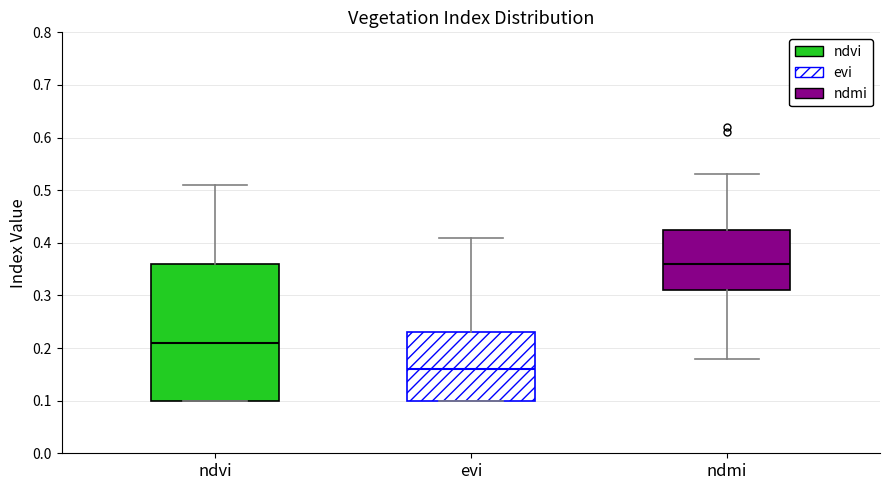

Which box has the highest median line?

ndmi